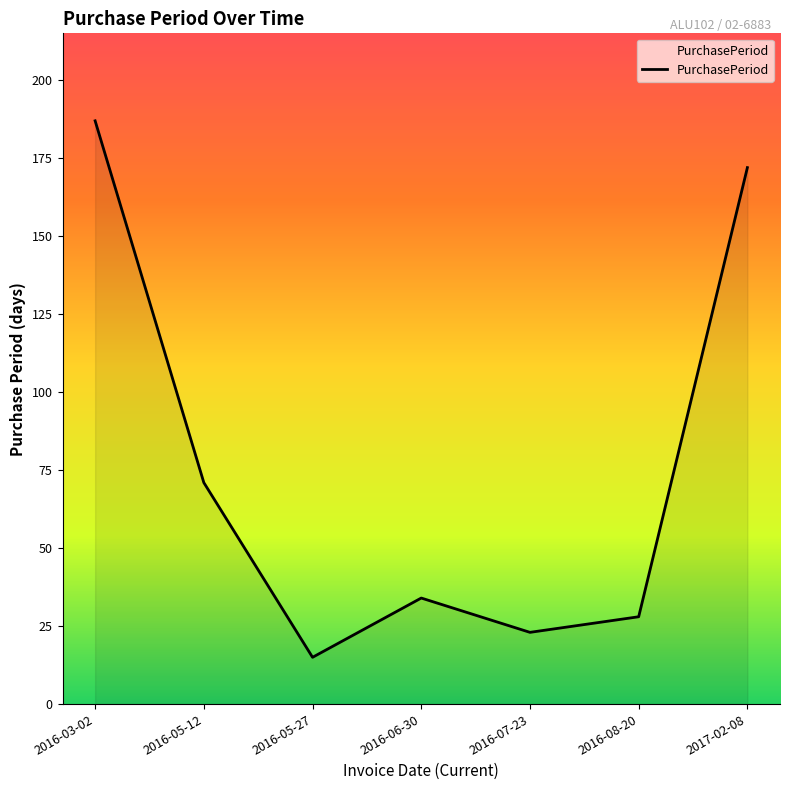

How many lines are shown in the chart?

1